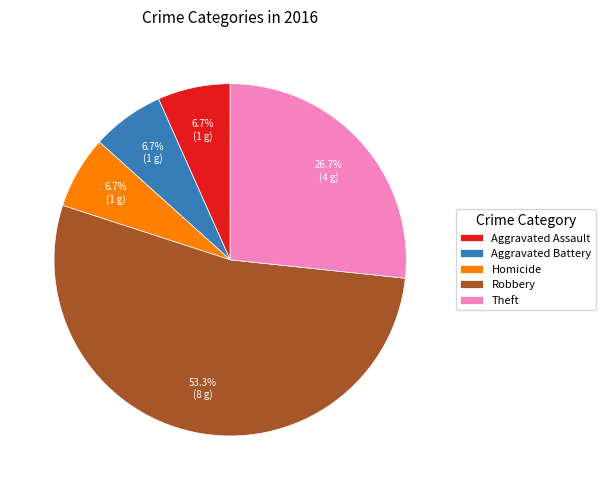

To the nearest percent, what percentage of the pie is Aggravated Assault?

7%